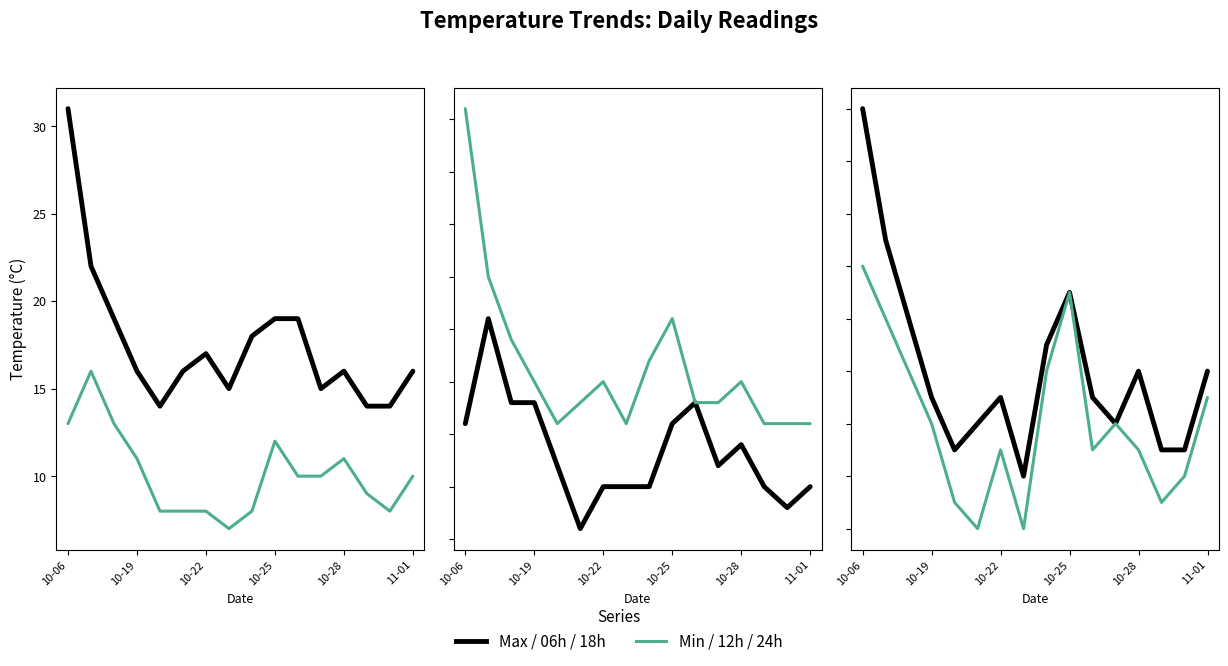

What is the smallest value displayed?

7